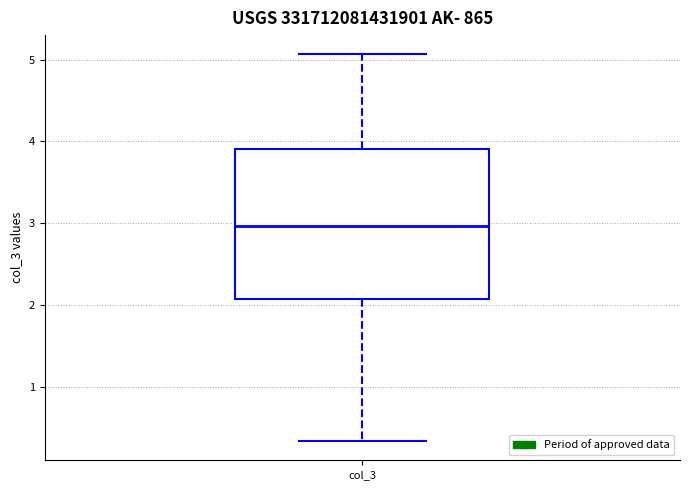

Where does the upper whisker of the box for col_3 end on the y-axis? The values are not printed on the chart, so give them approximately, as read against the axis.

5.1